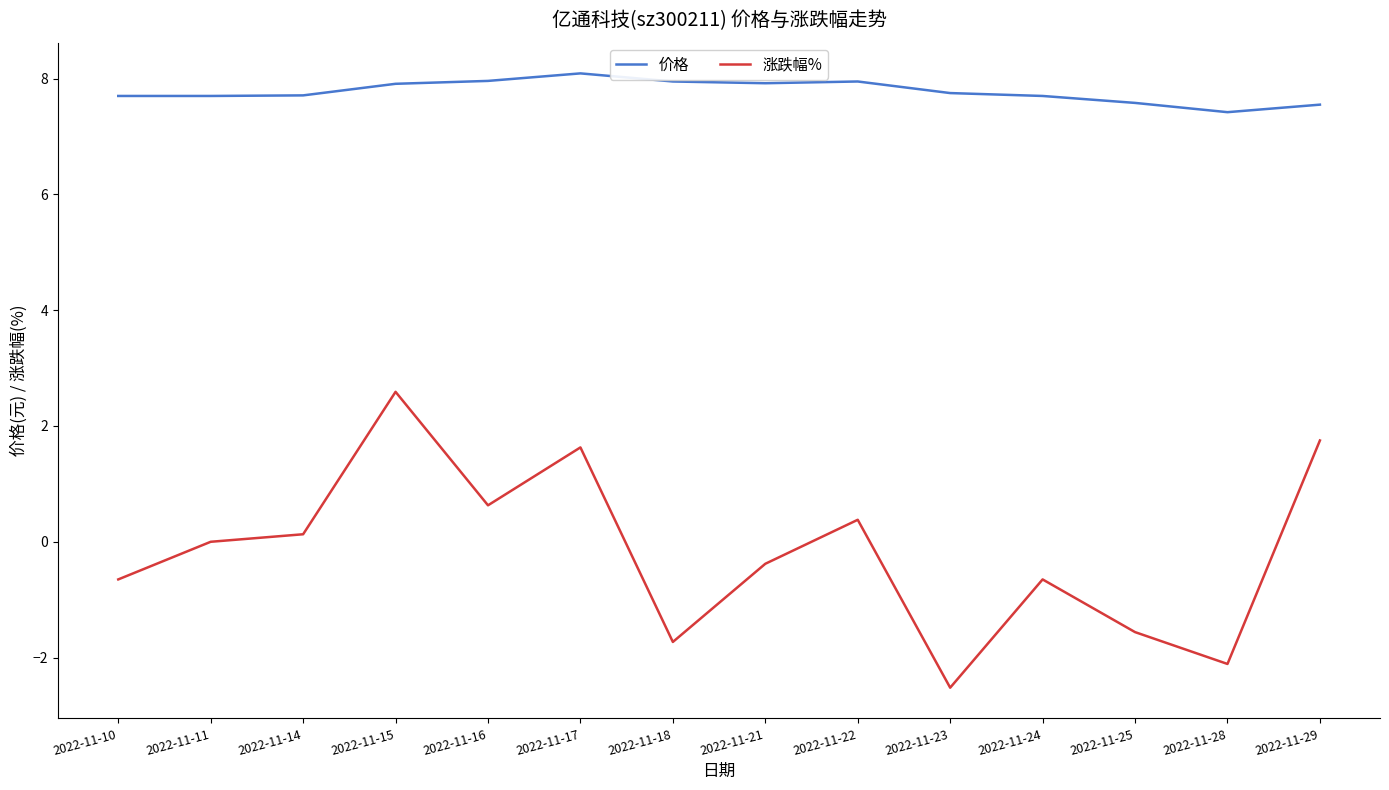

At how many categories does at least one series exceed -1?

14